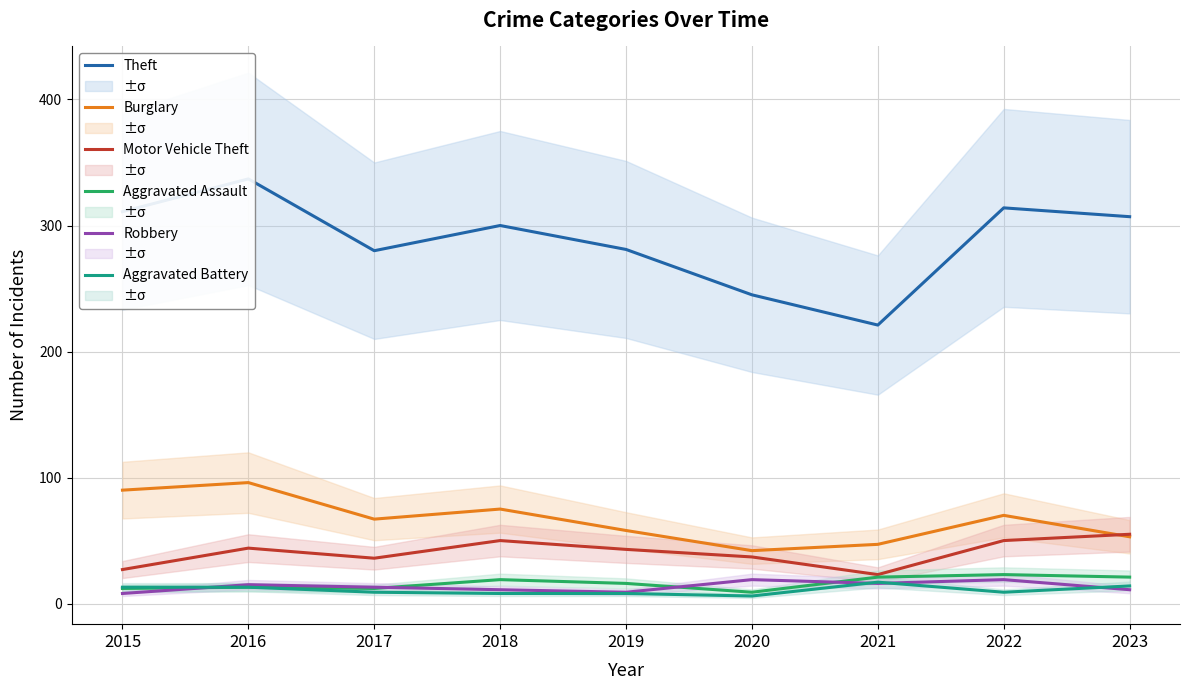

At how many categories does at least one series exceed 67?

9